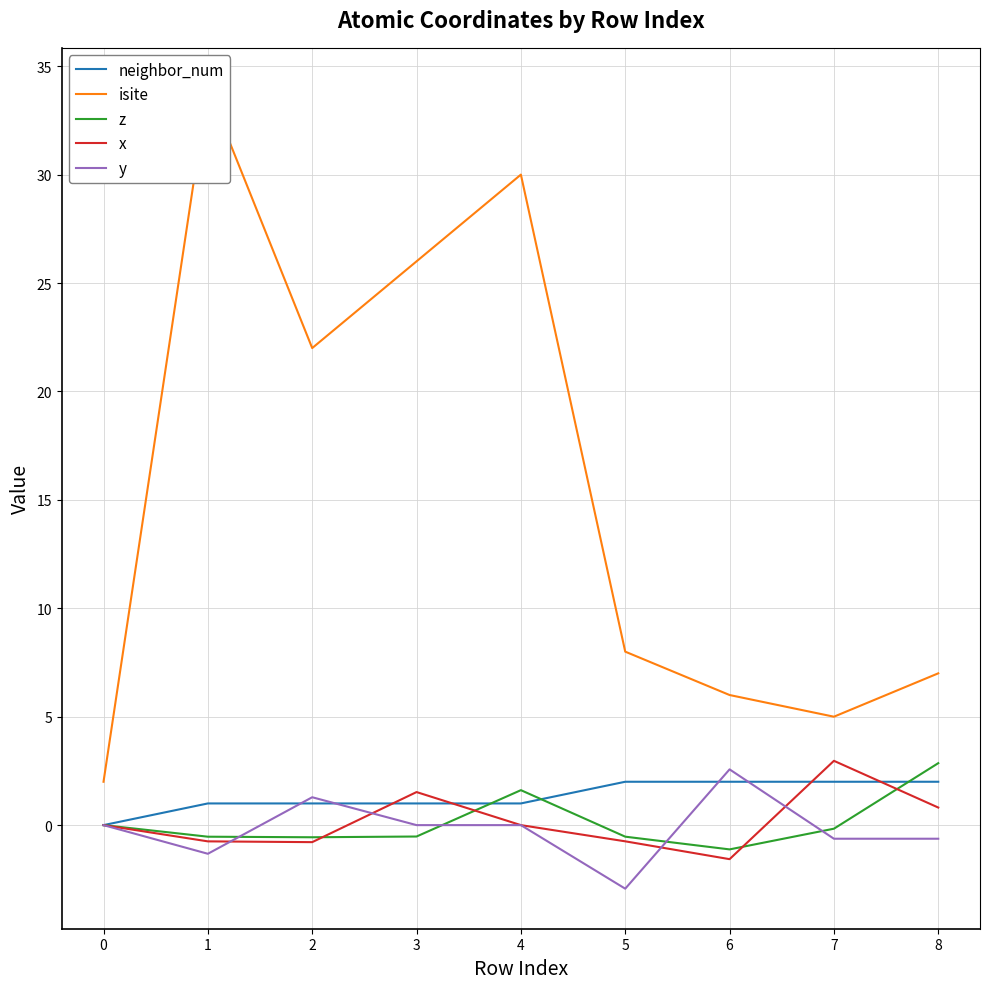

What is the average value of the z series?

0.1